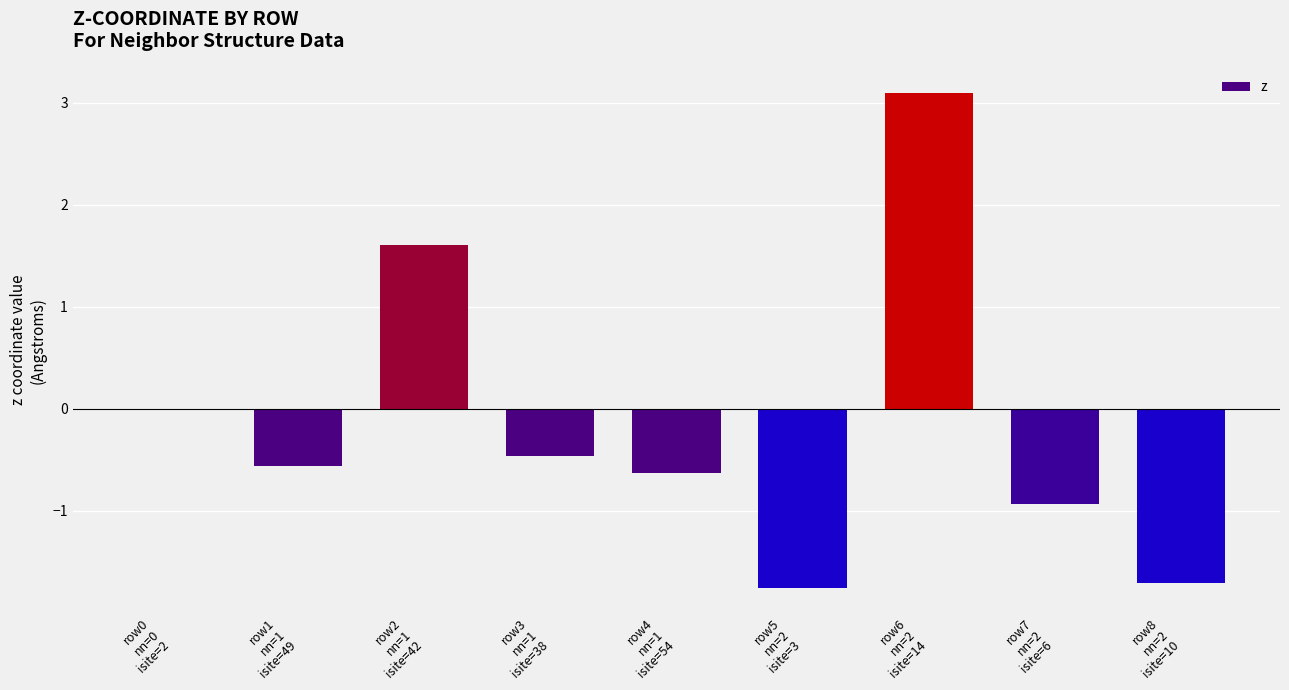

Which has a higher value, row5
nn=2
isite=3 or row3
nn=1
isite=38?

row3
nn=1
isite=38